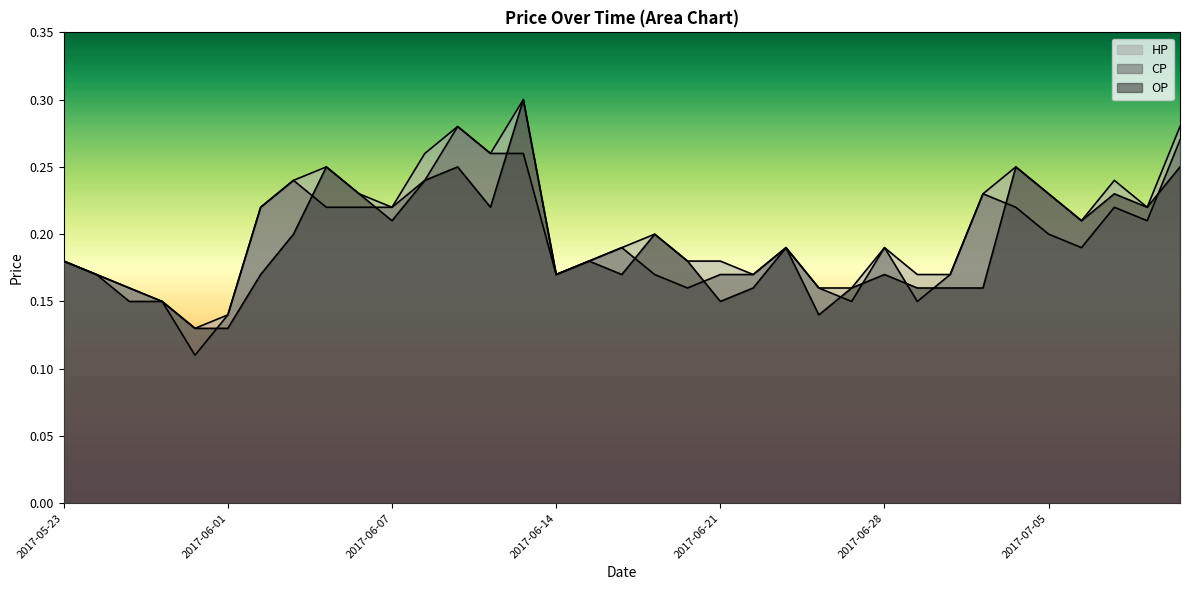

Which series changed the most between 2017-06-05 and 2017-06-07?

OP